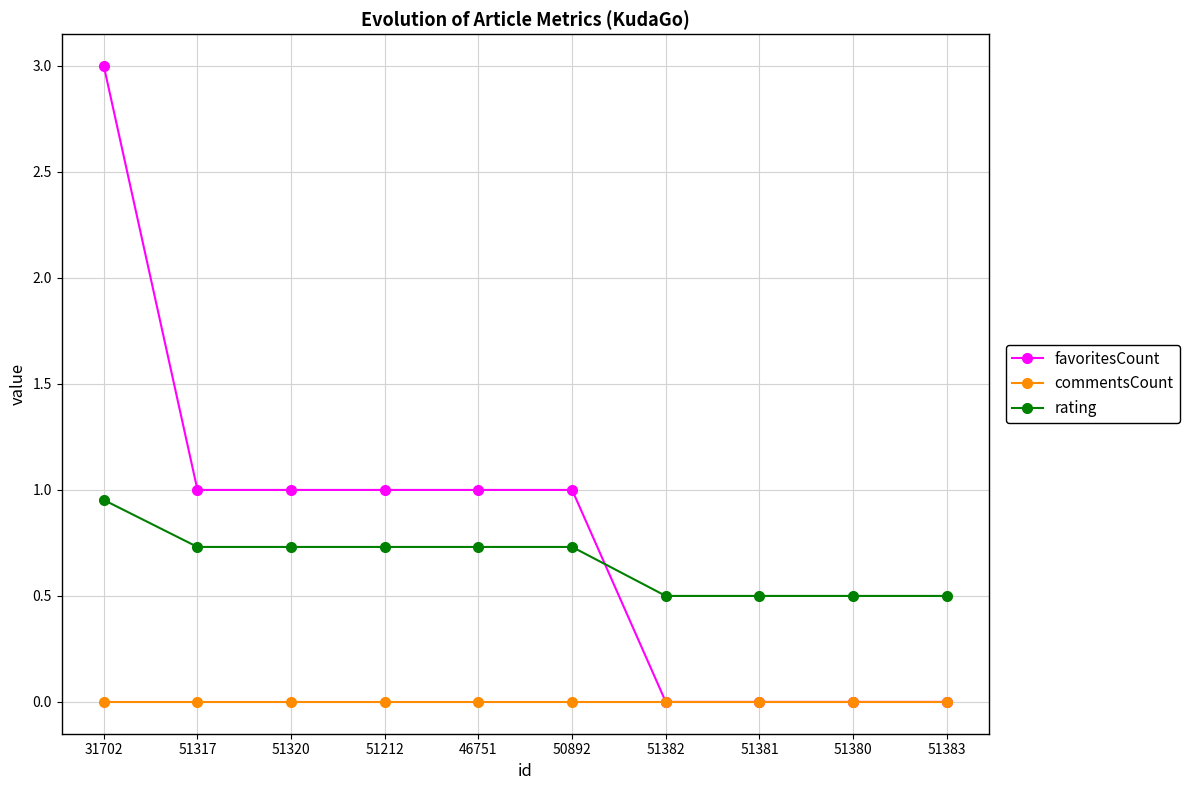

What position from the right is 51383?

1